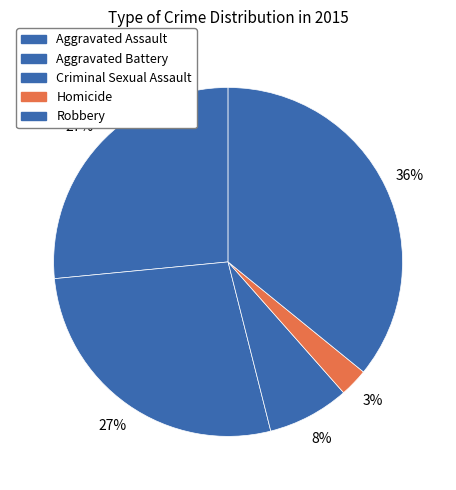

To the nearest percent, what percentage of the pie is Aggravated Battery?

27%